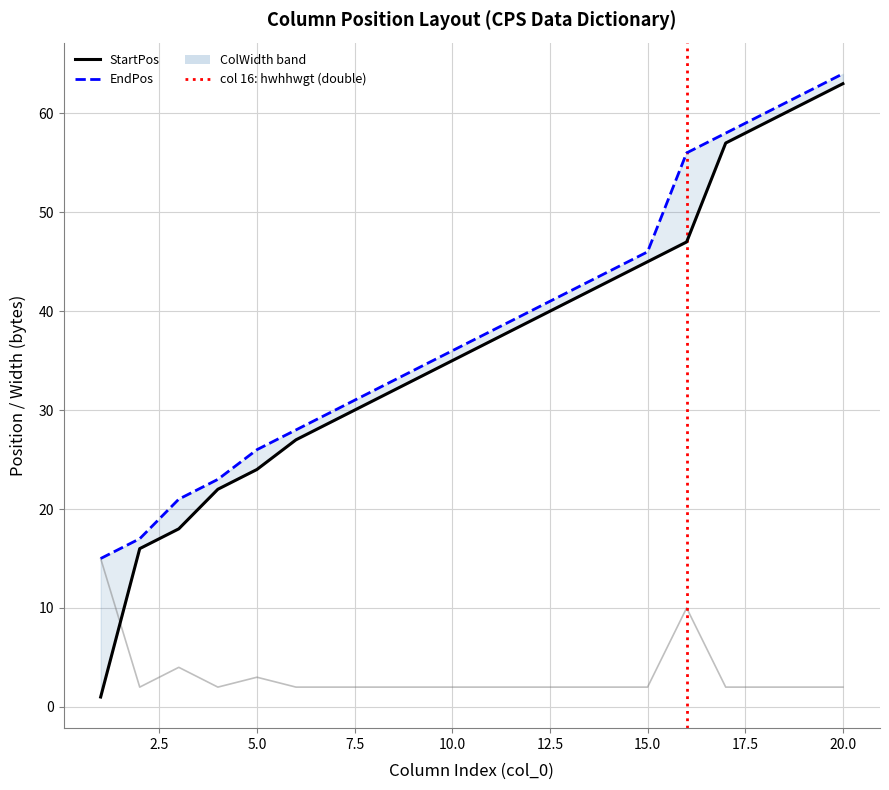

What is the minimum value shown in the chart?

1